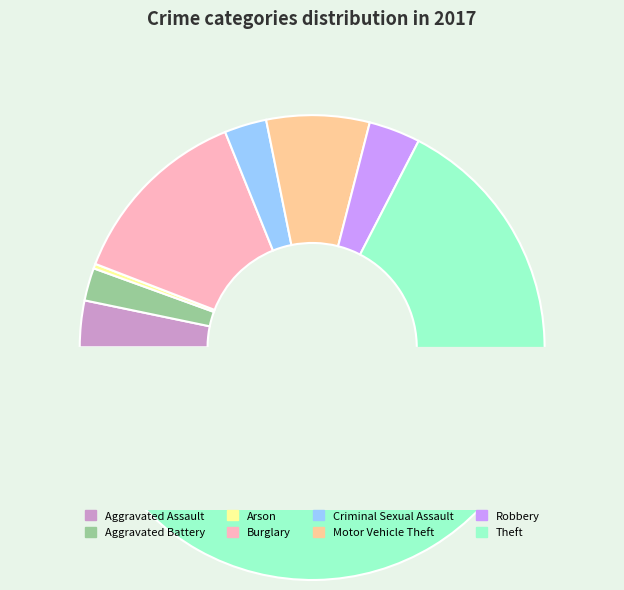

Rank the categories by value from highest to lowest.

Theft, Burglary, Motor Vehicle Theft, Robbery, Aggravated Assault, Criminal Sexual Assault, Aggravated Battery, Arson